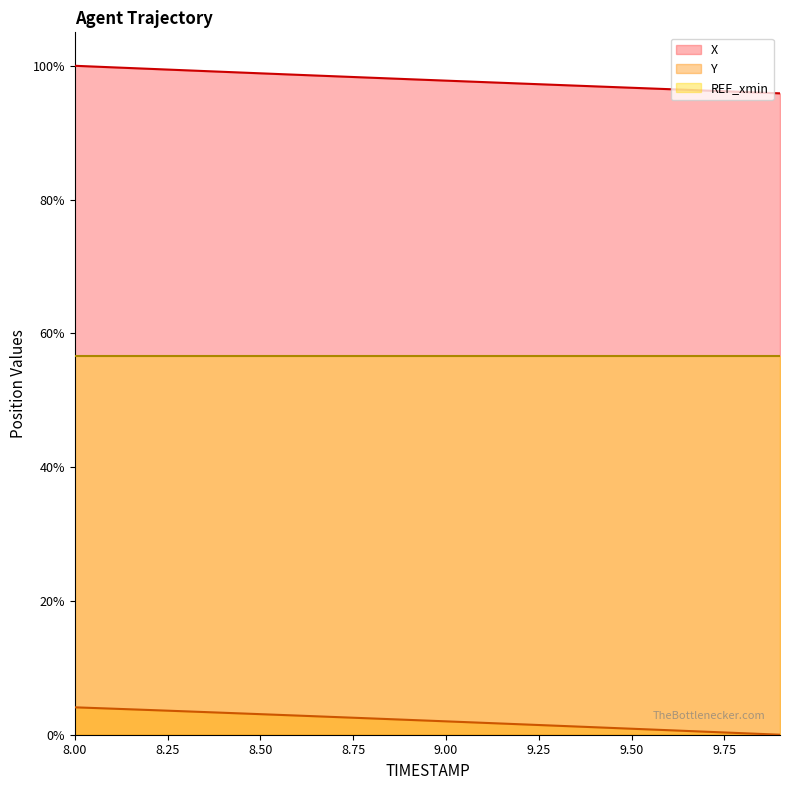

True or false: X and Y cross at least once.

False